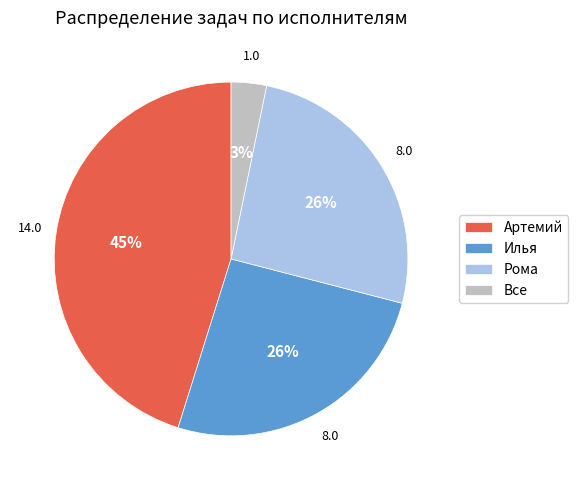

Is the sum of Все and Артемий greater than half?

No